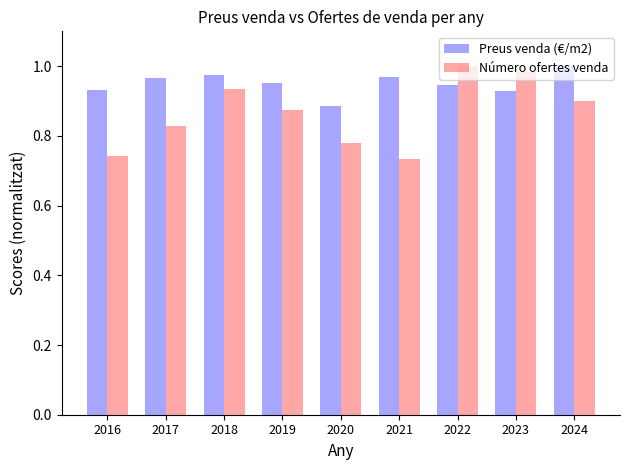

Where is Preus venda (€/m2) nearest to the value 0?

2020